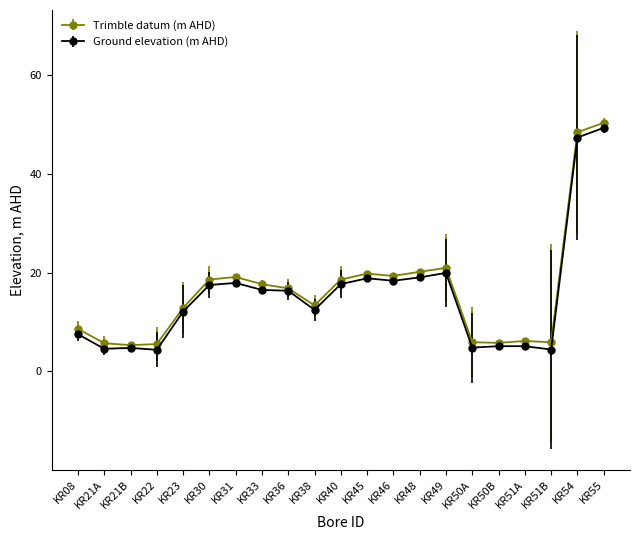

What is the label of the 4th point from the right?

KR51A